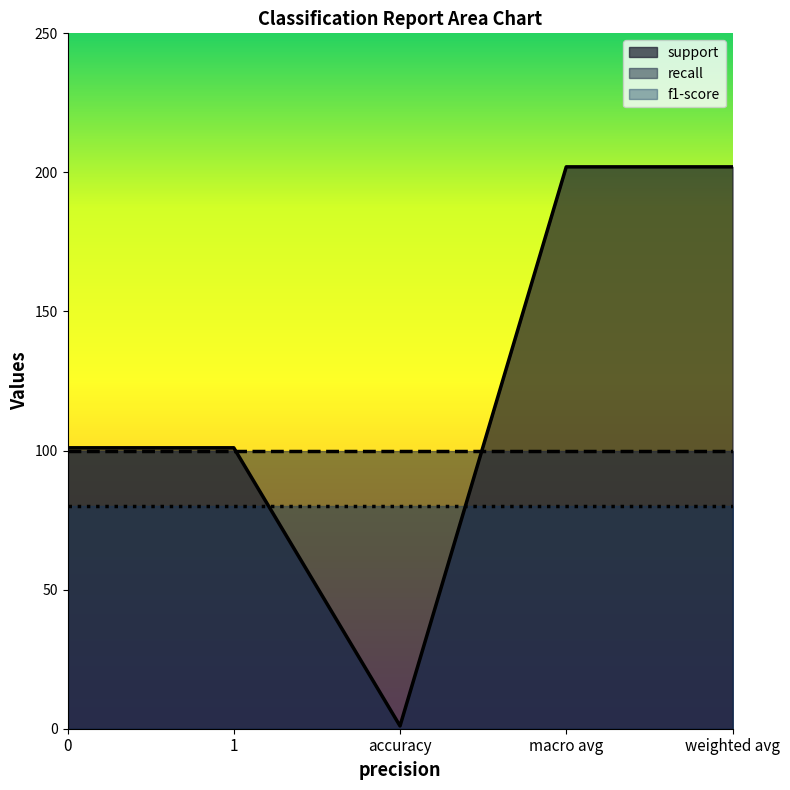

True or false: f1-score and recall intersect in this chart.

False